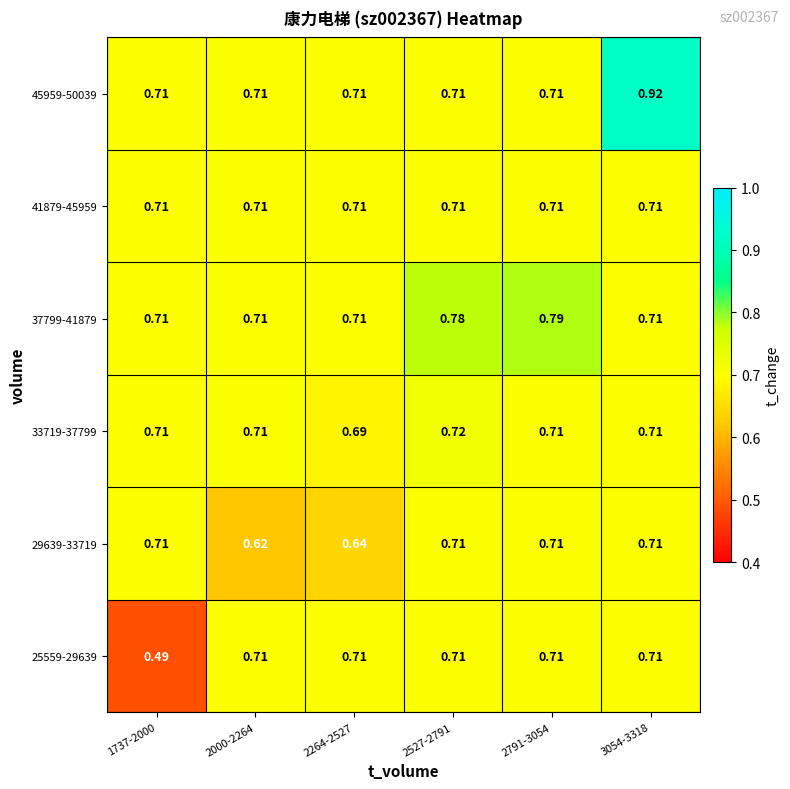

Is the value of 37799-41879 at 2527-2791 greater than the value of 33719-37799 at 1737-2000?

Yes